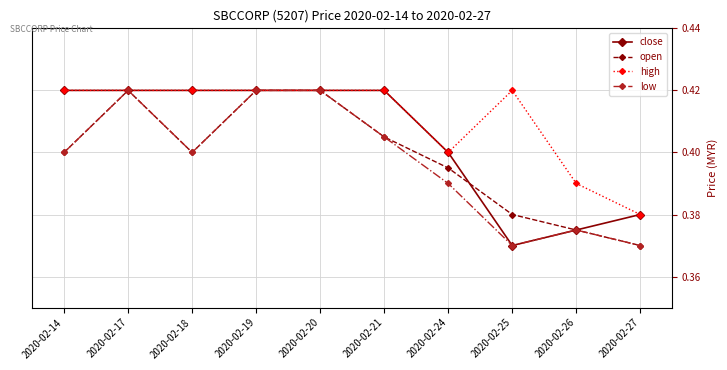

How many lines are shown in the chart?

4